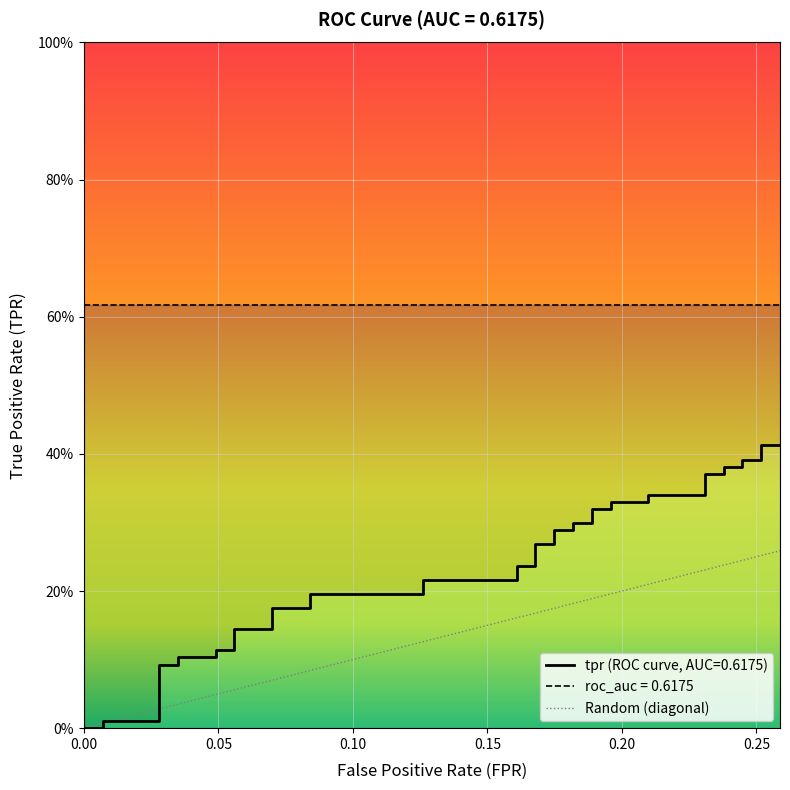

True or false: the data has more than 1 interior local peaks.

False